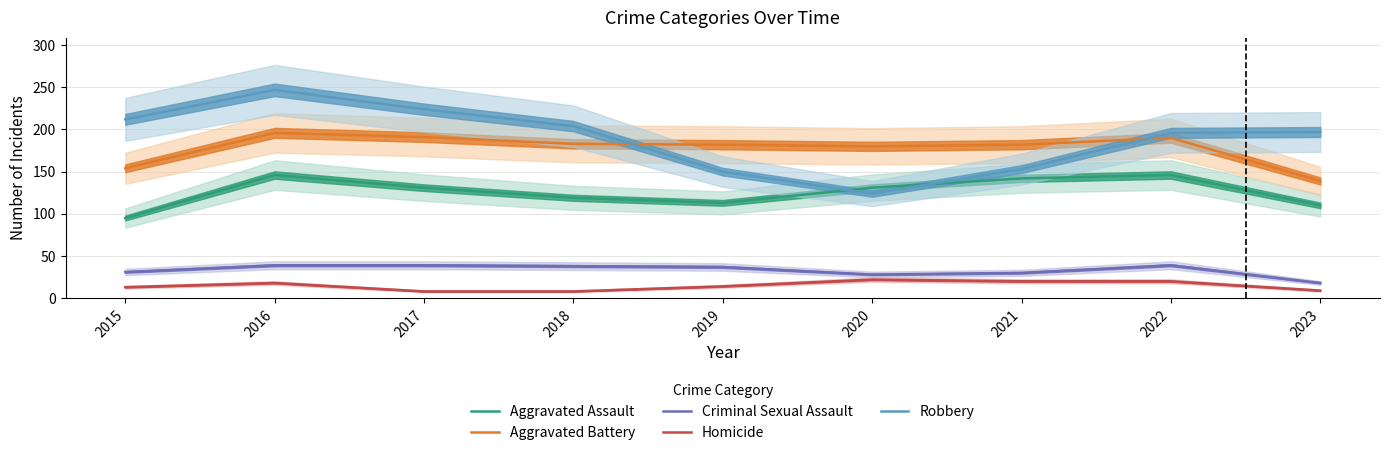

The value of Criminal Sexual Assault at 2015 is 31. True or false?

True